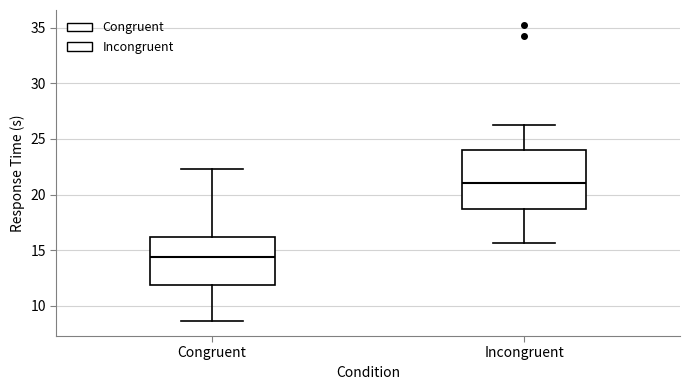

Reading left to right, read every box against the y-axis: the position of its median line, the range the box covers, and the ends of its whiskers. The values are not printed on the chart, so give them approximately, as read against the axis.

Congruent: median 14.5, box 12.0 to 16.0, whiskers 8.5 to 22.5
Incongruent: median 21.0, box 18.5 to 24.0, whiskers 15.5 to 26.5